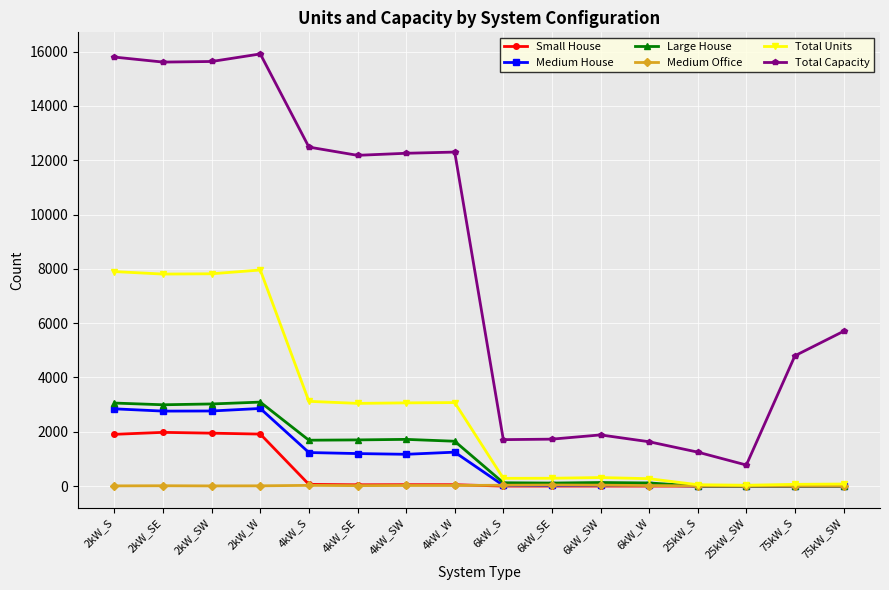

What is the highest value of the Small House series?

1978